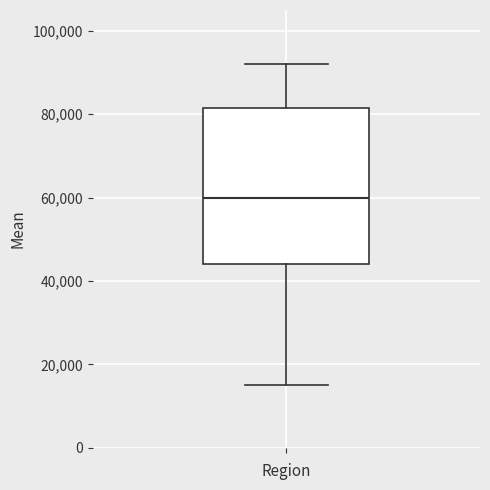

Transcribe this box plot: give where the median line is, the range the box spans, and where the two whiskers end, as read against the y-axis. The values are not printed on the chart, so give them approximately, as read against the axis.

median 60000, box 44000 to 82000, whiskers 16000 to 92000